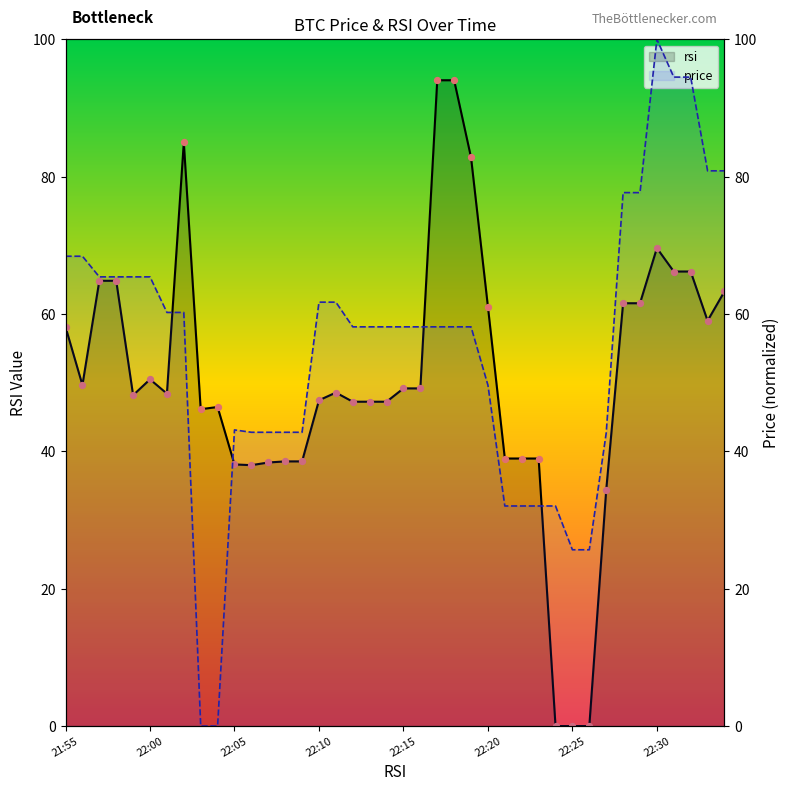

Which series has the largest total across all categories?

price